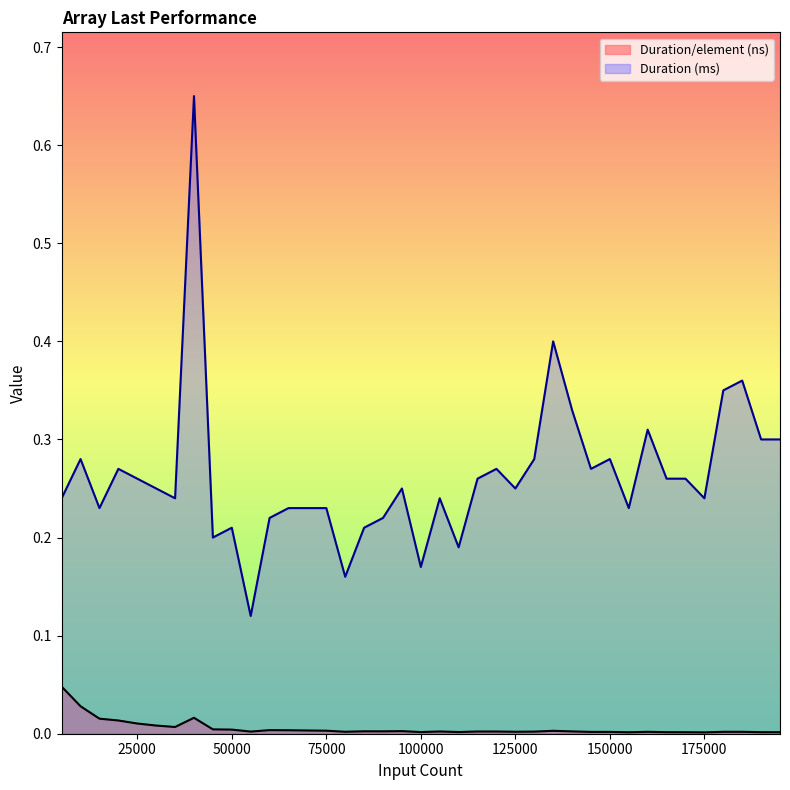

Which series has the largest range (max minus min)?

Duration (ms)